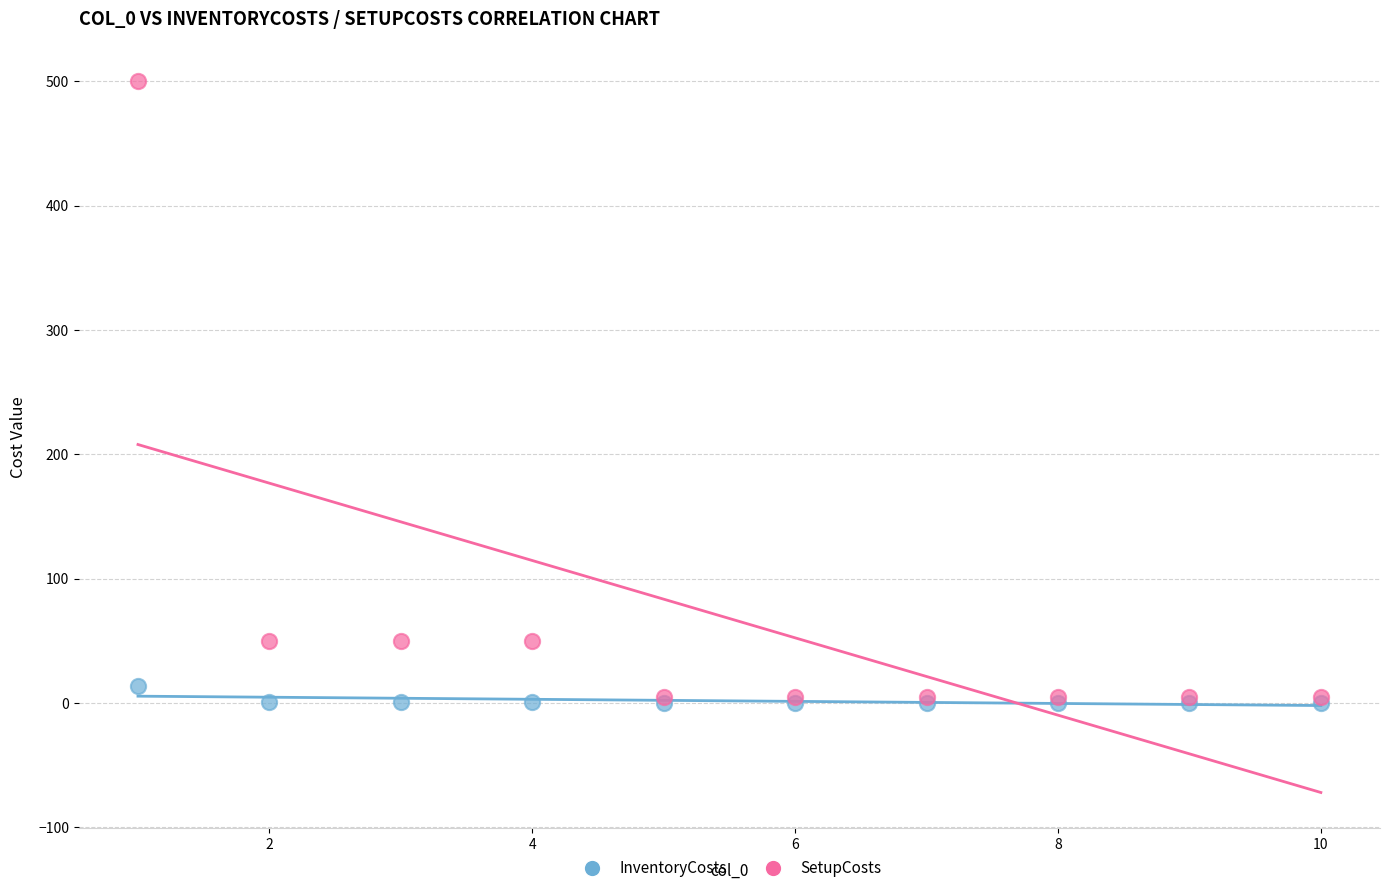

Which series reaches the maximum Y coordinate?

SetupCosts